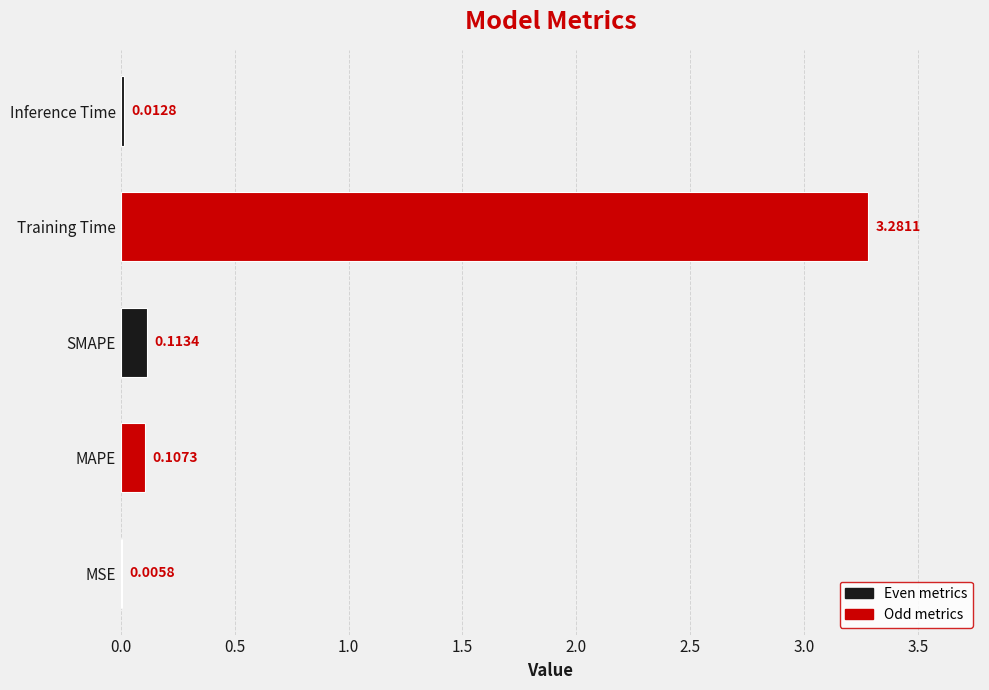

Which category has the highest value across all series?

Training Time